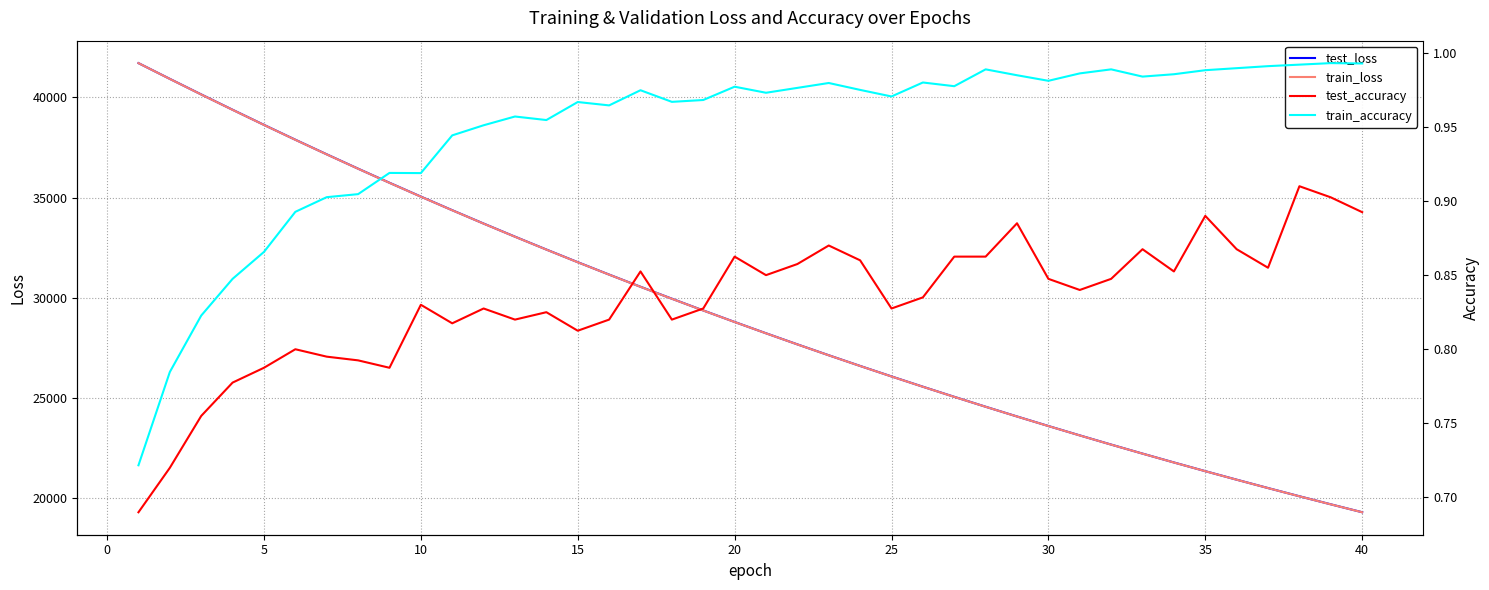

What is the maximum value for test_loss?

41706.9